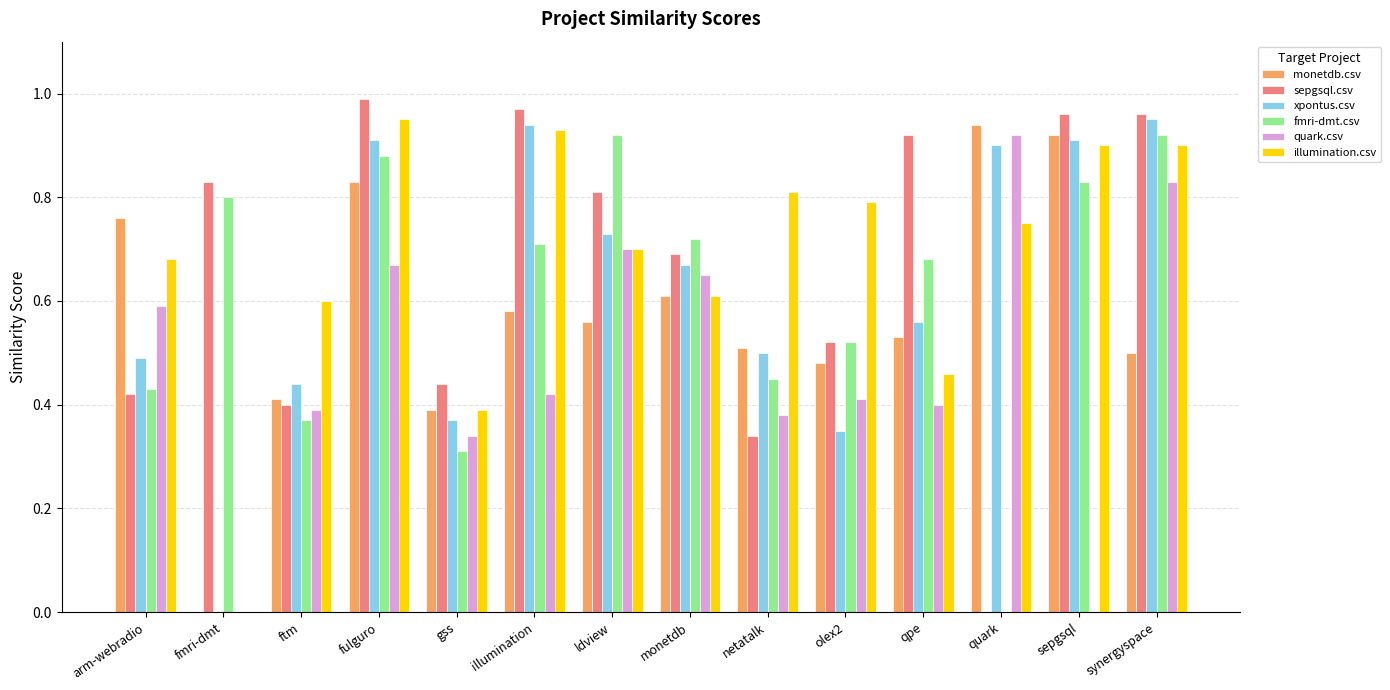

Which category has the highest value across all series?

fulguro